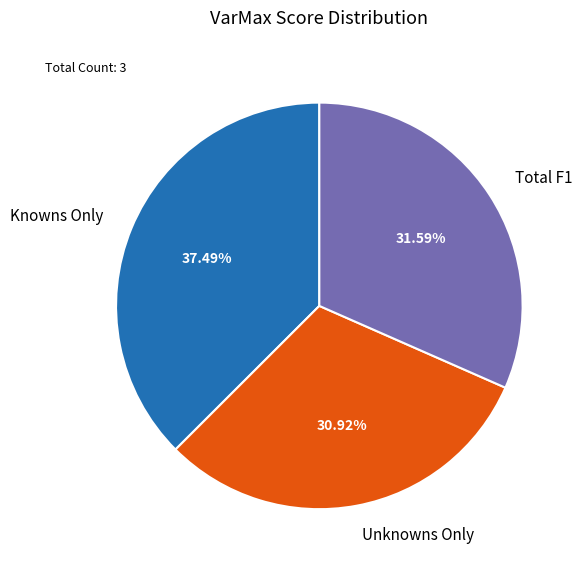

The Total F1 slice represents 32% of the pie. True or false?

True